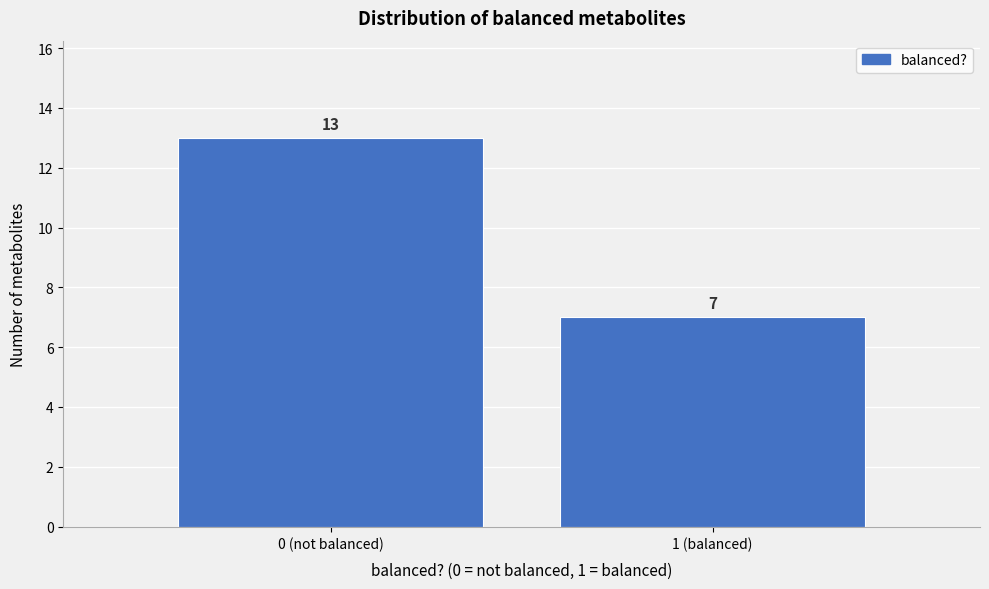

Reading left to right, what are all the values shown in this chart?

13	7